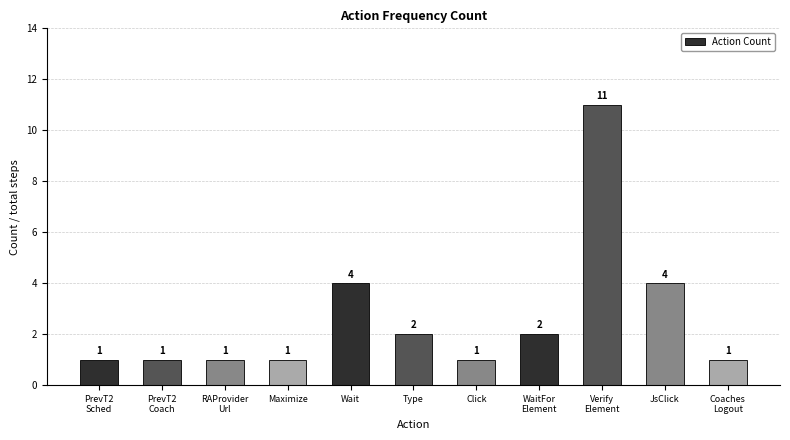

The value at Coaches
Logout is 2. True or false?

False